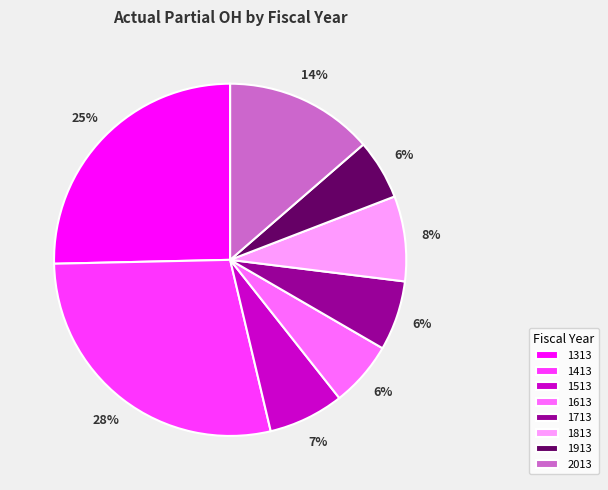

Which slice is the largest?

1413